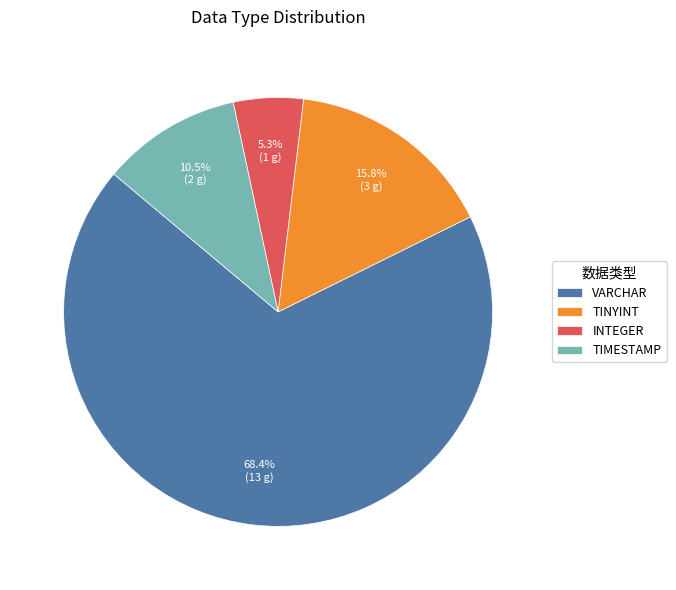

Is it true that VARCHAR is 61% of the pie?

False